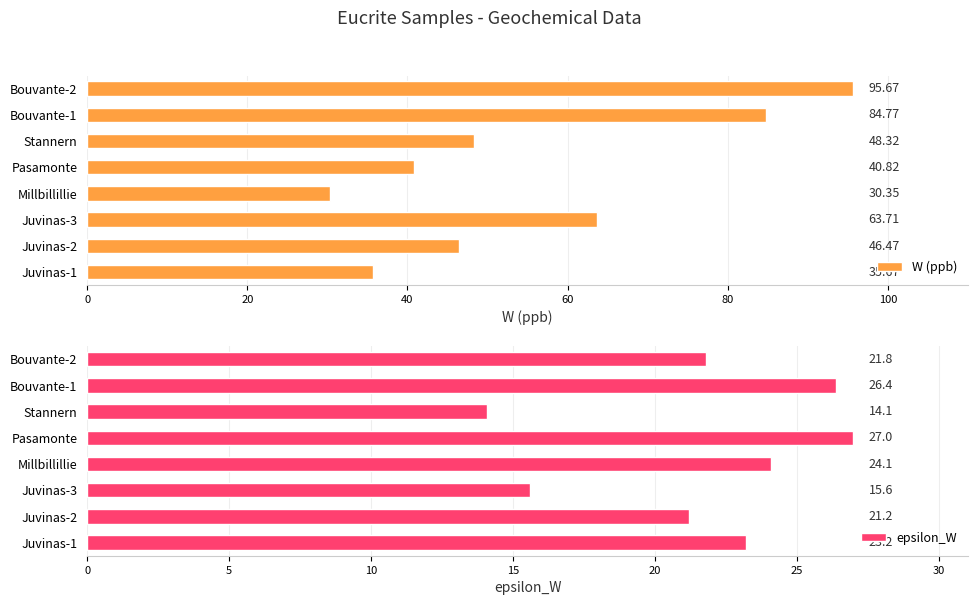

What is the maximum value for W (ppb)?

95.7